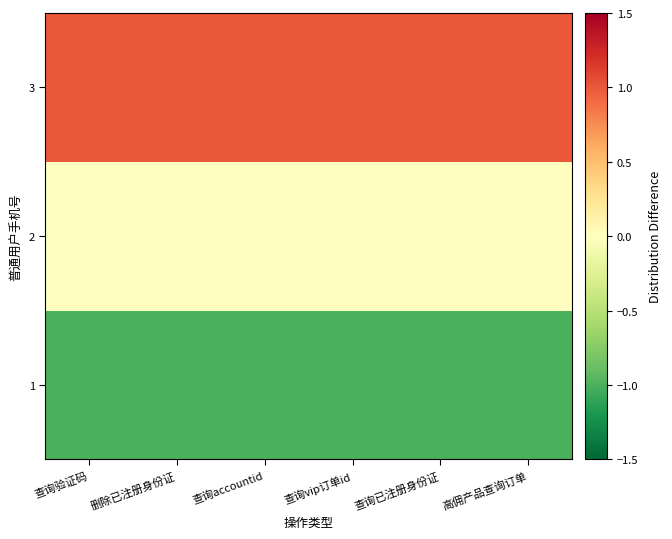

Rank the series at 查询已注册身份证 from lowest to highest value.

1, 2, 3